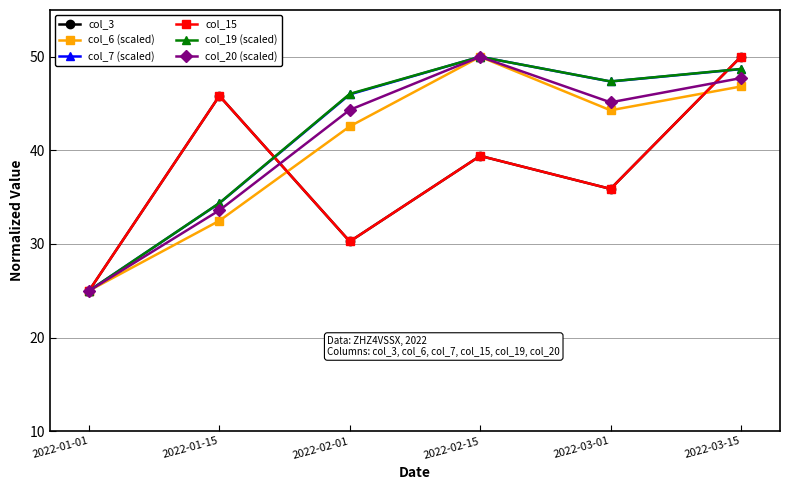

At how many categories does at least one series exceed 26?

5